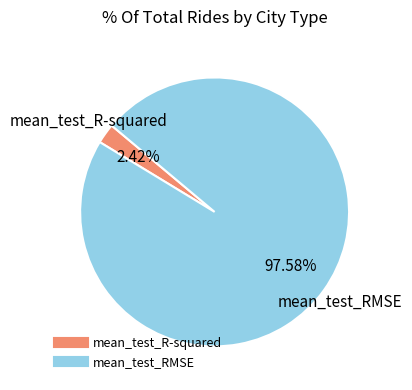

What percentage is the mean_test_RMSE slice, to the nearest percent?

98%